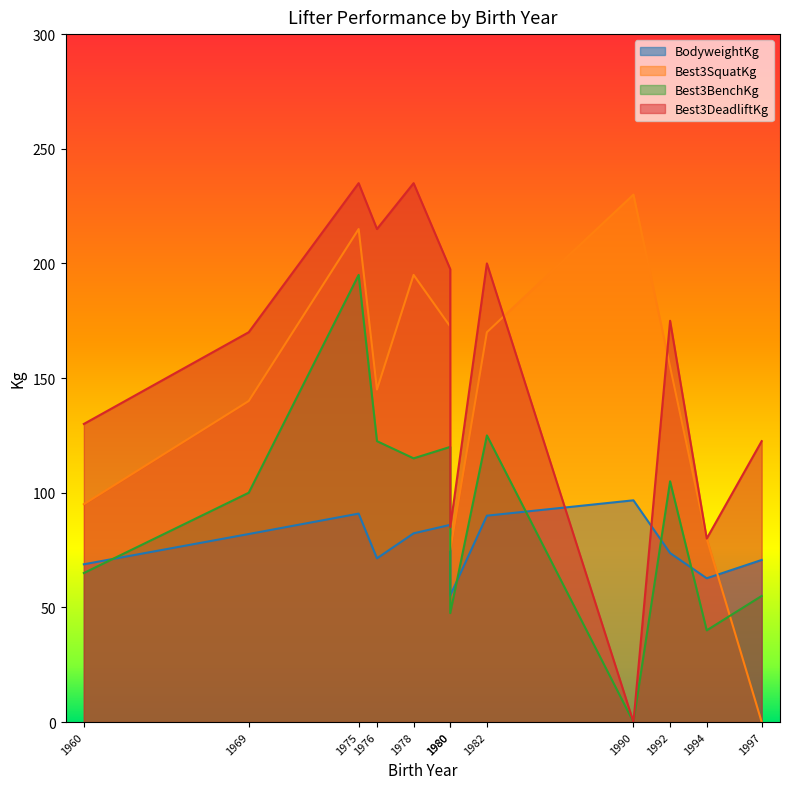

What is the value of the Best3SquatKg point at the 6th from the left?

170.0